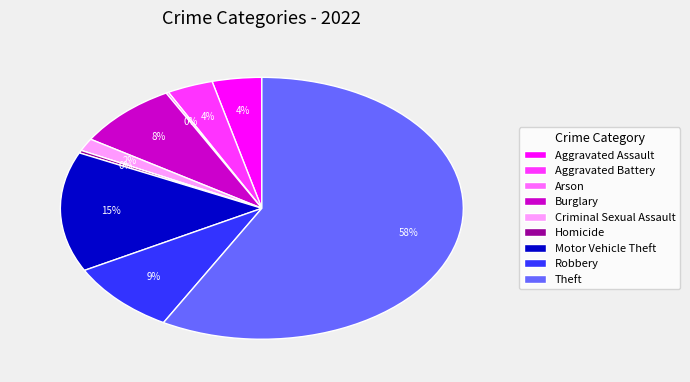

Is it true that Motor Vehicle Theft is 3% of the pie?

False